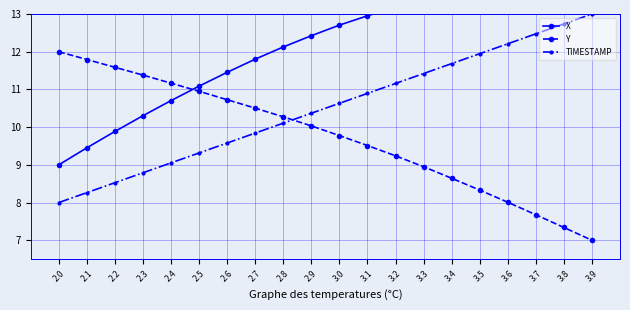

True or false: TIMESTAMP and Y cross at least once.

True